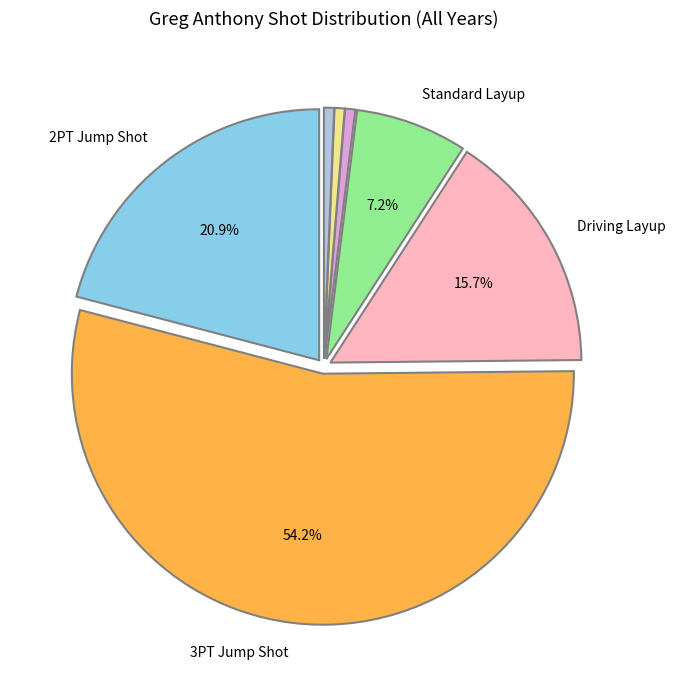

Is there a majority slice in this chart?

Yes